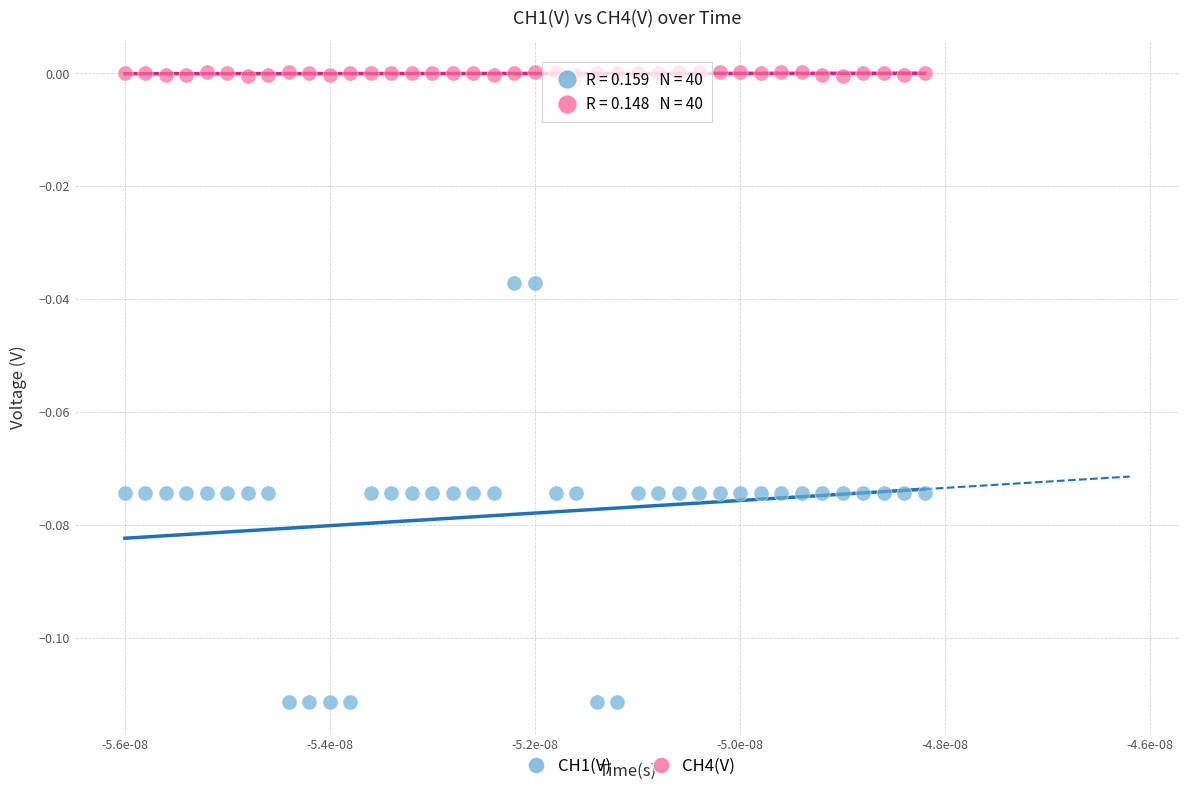

Which series has the widest spread of Y values?

CH1(V)